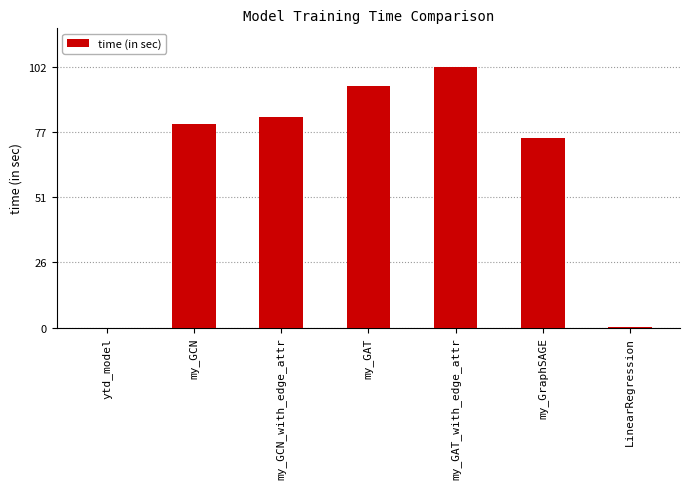

Where is the data nearest to the value 51?

my_GraphSAGE